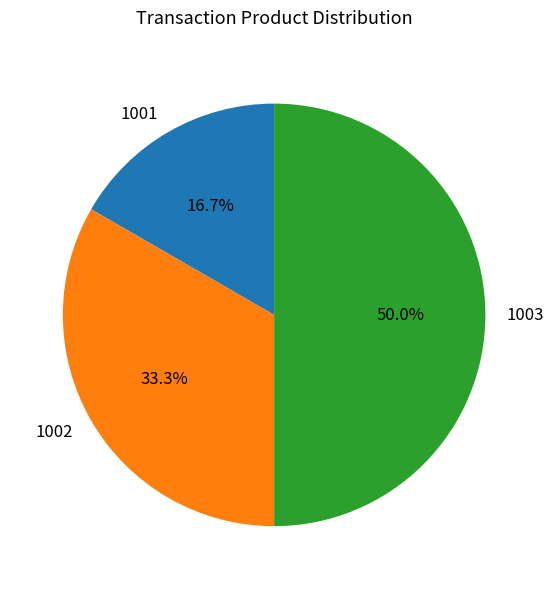

The 1003 slice represents 41% of the pie. True or false?

False